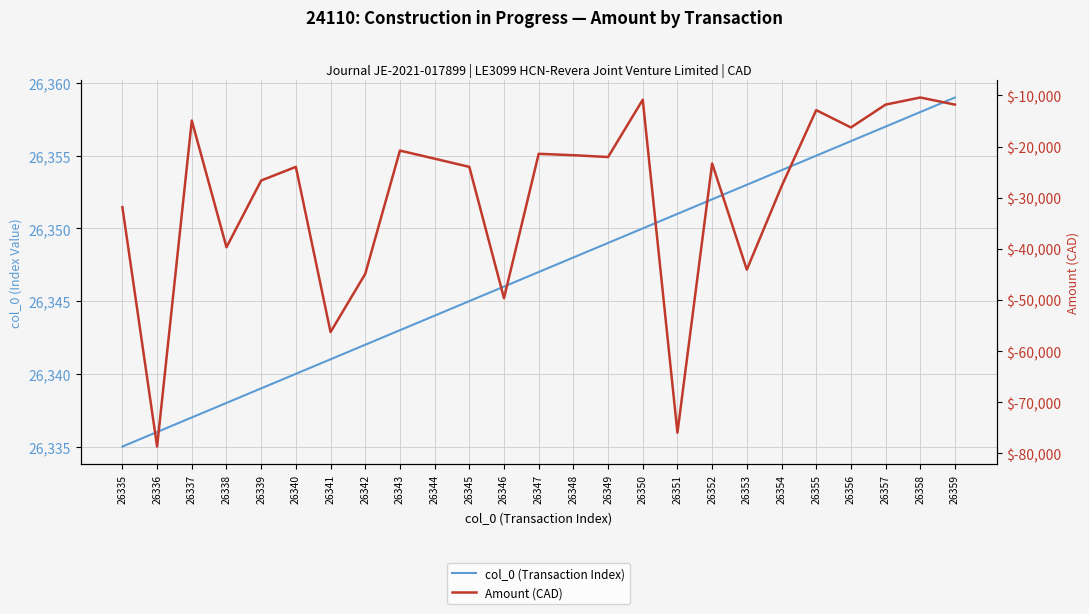

True or false: Amount (CAD) and col_0 (Transaction Index) cross at least once.

False